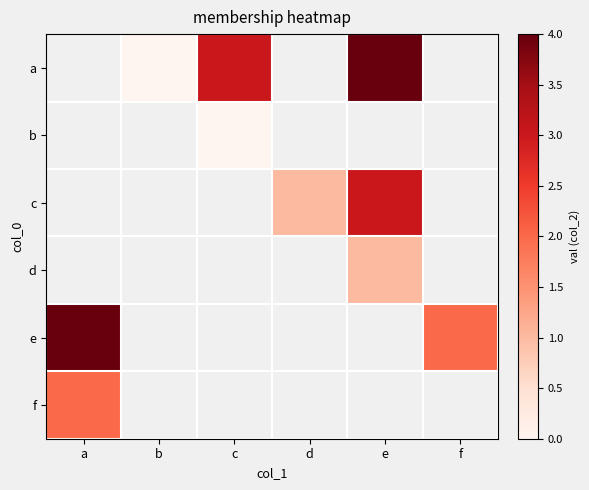

Between c and e, which is larger?

e